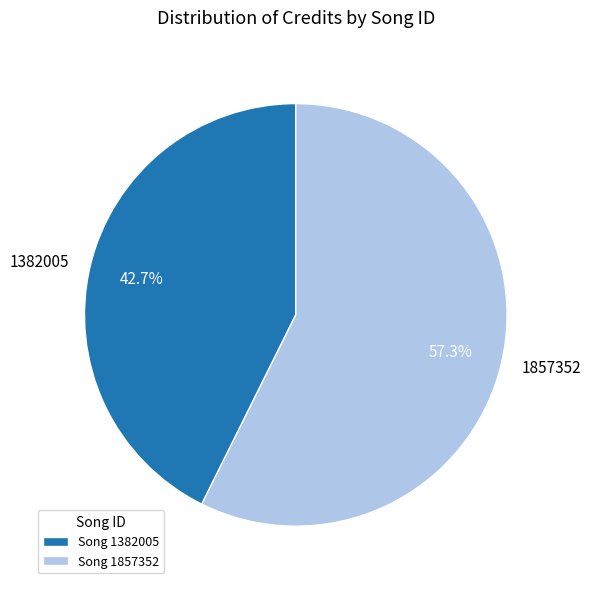

To the nearest percent, what is the average slice percentage?

50%